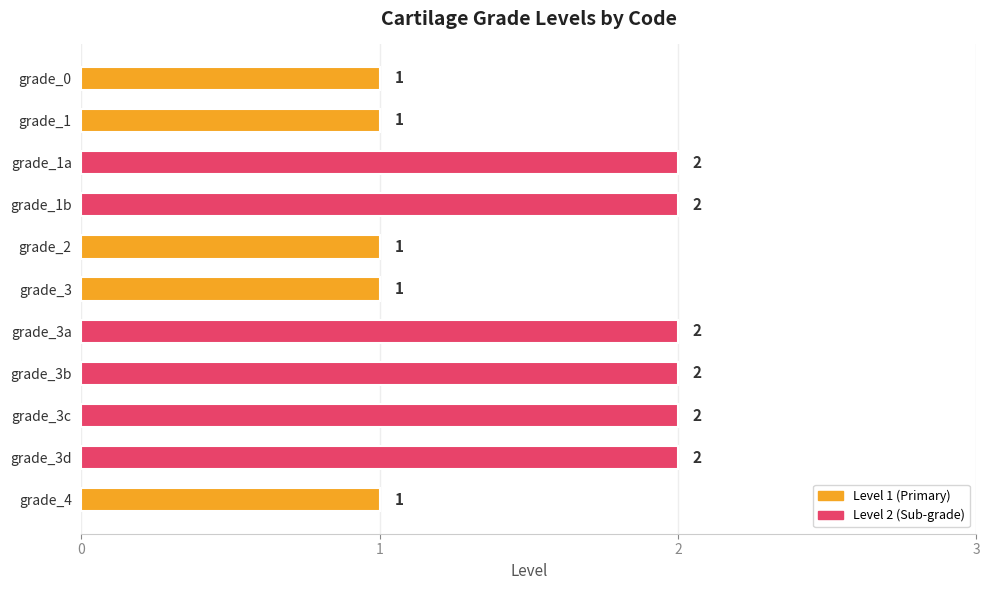

Reading top to bottom, transcribe all the data shown in this chart.

1	1	2	2	1	1	2	2	2	2	1